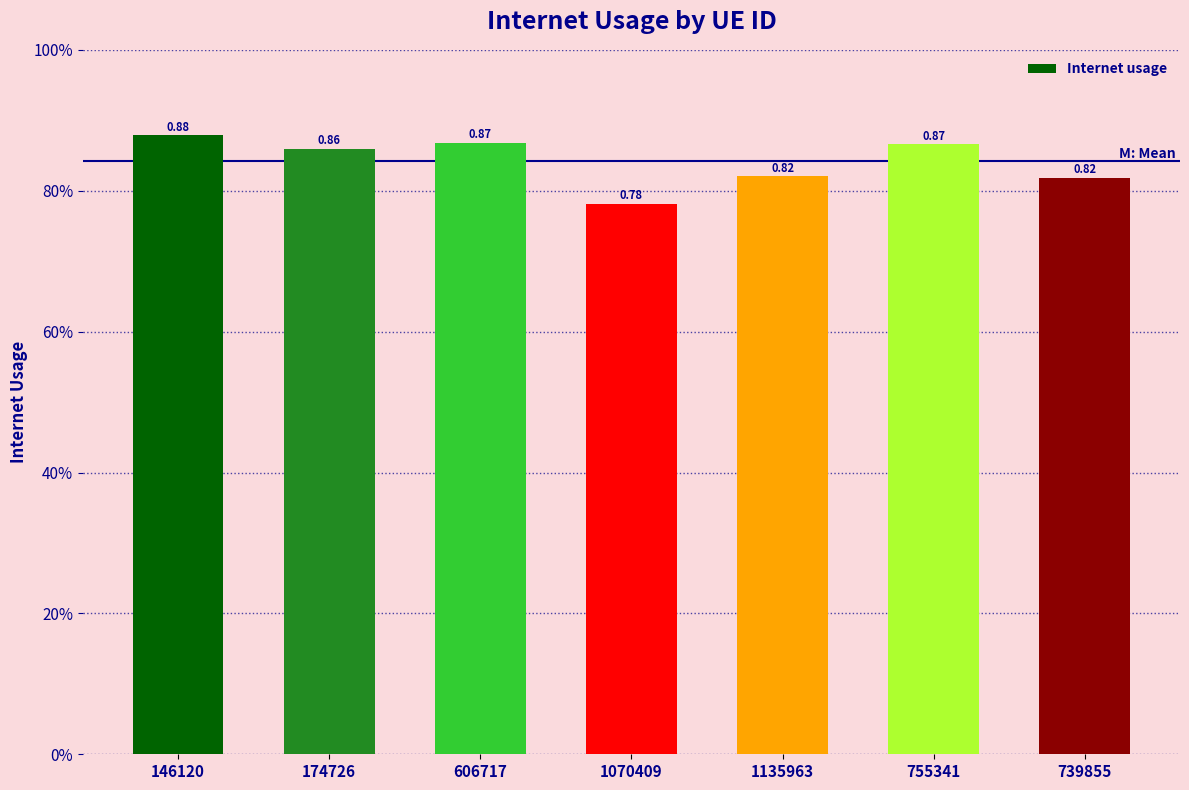

What is the label of the 5th bar from the left?

1135963